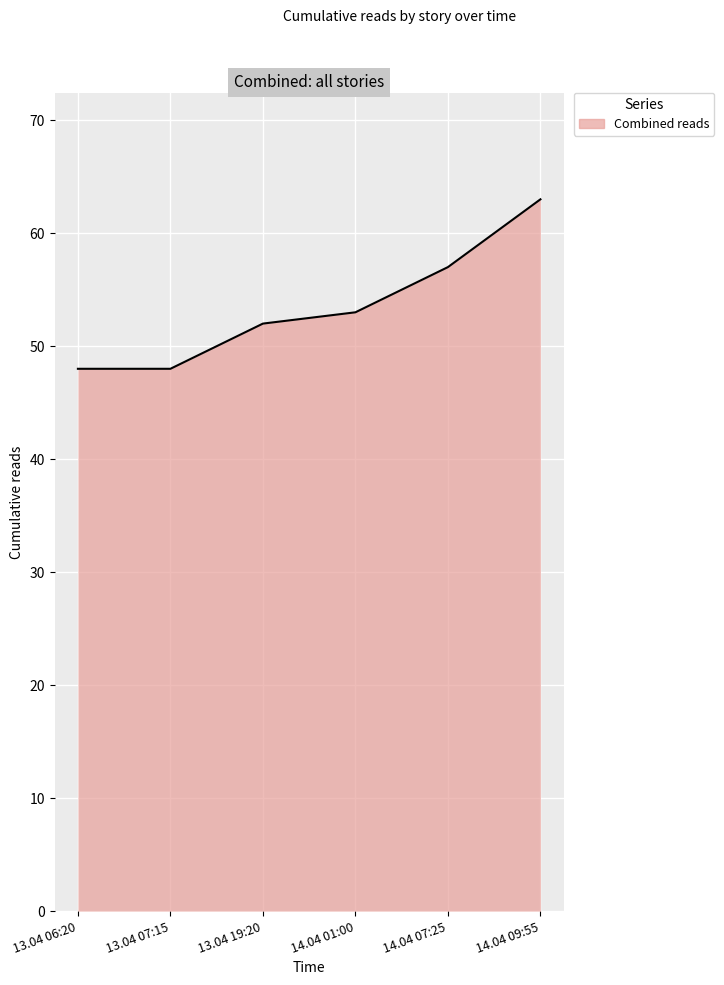

Is it true that the value at 14.04 07:25 is 29?

False